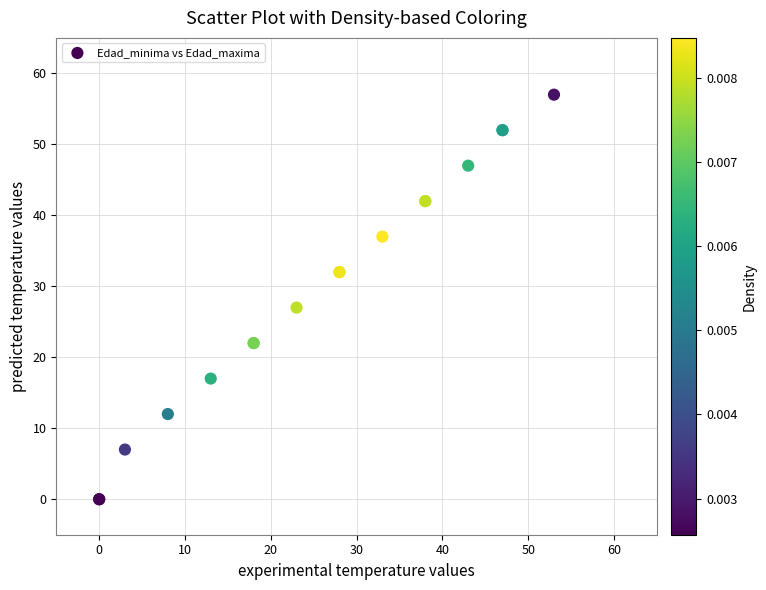

What Y value in the scatter plot is closest to 28?

27